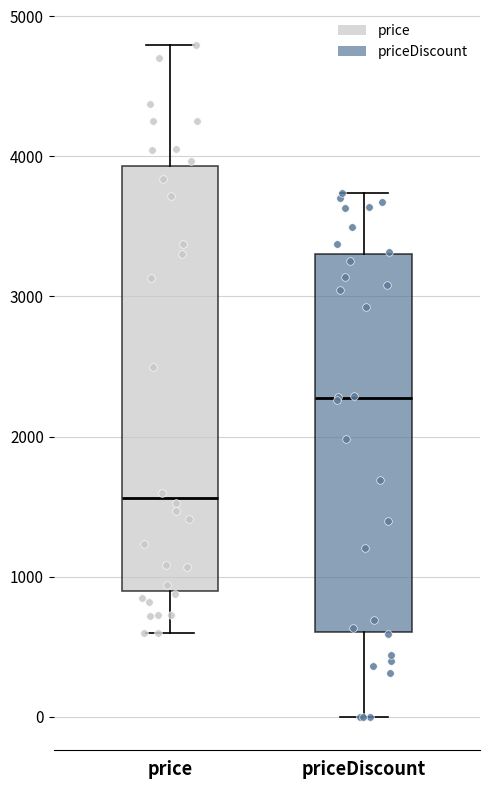

Which box has the highest median line?

priceDiscount